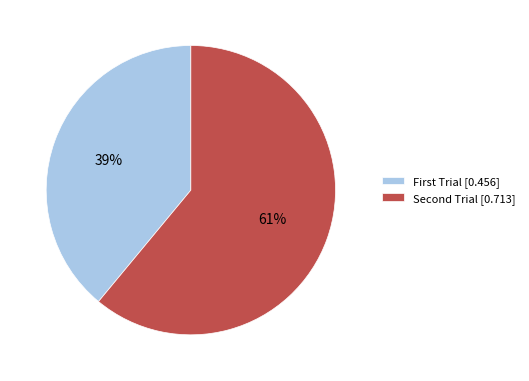

Rank the categories by value from highest to lowest.

Second Trial, First Trial